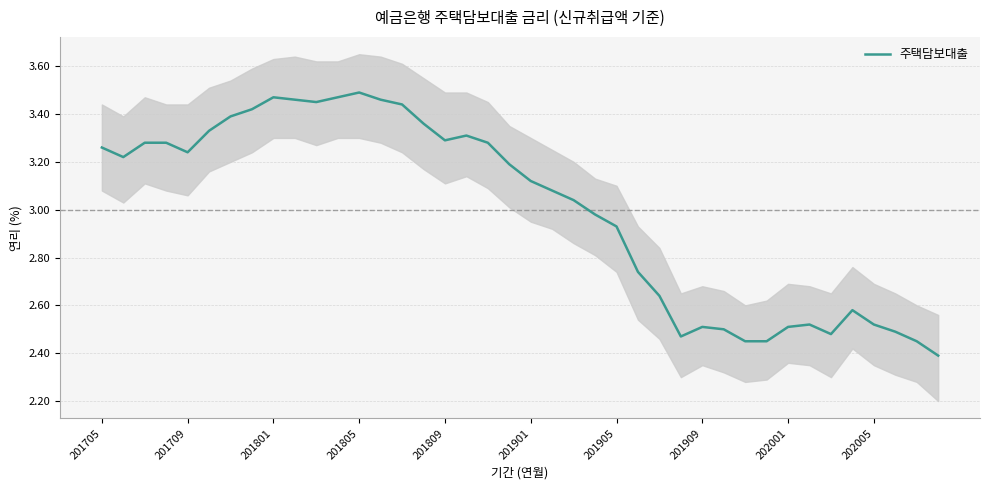

True or false: 주택담보대출 has a value of 5.1 at 201705.

False